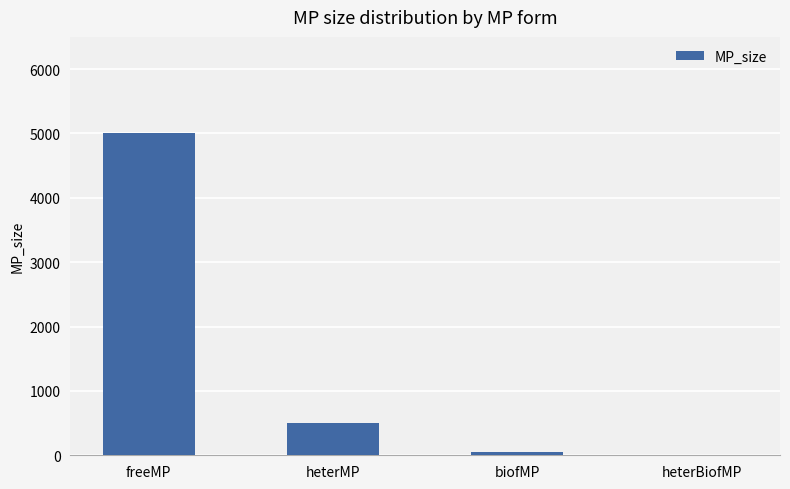

Which label corresponds to the largest value in the chart?

freeMP